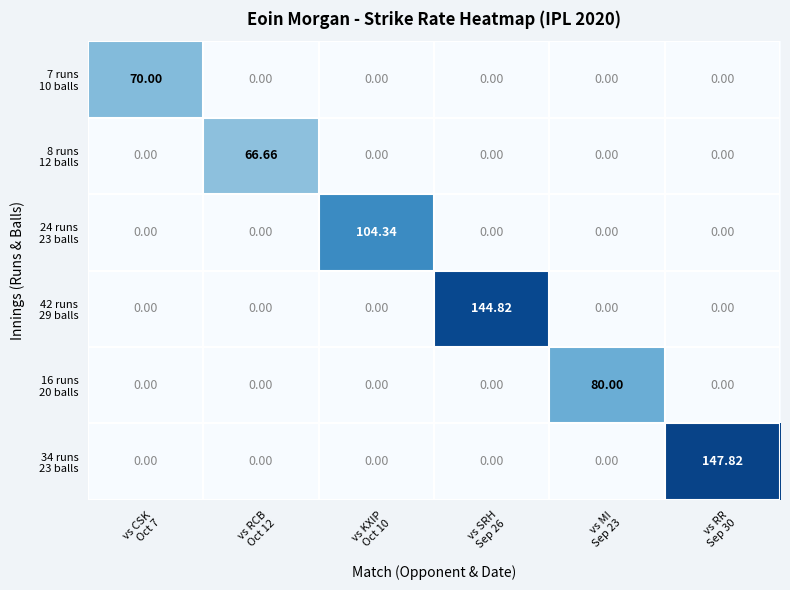

Count the number of categories in the chart.

6